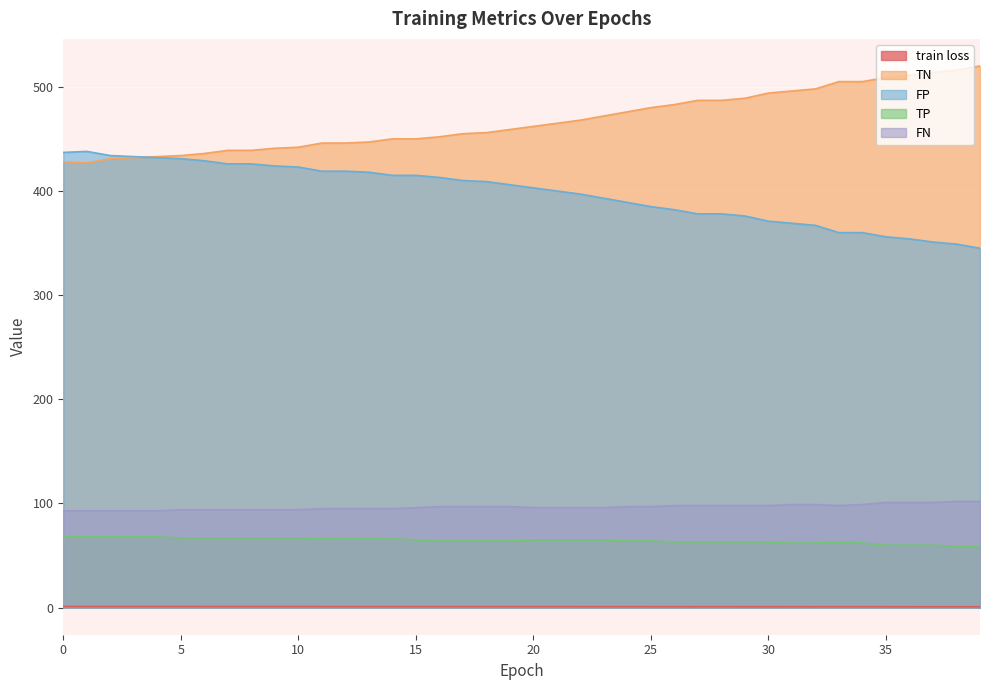

How many lines are shown in the chart?

5